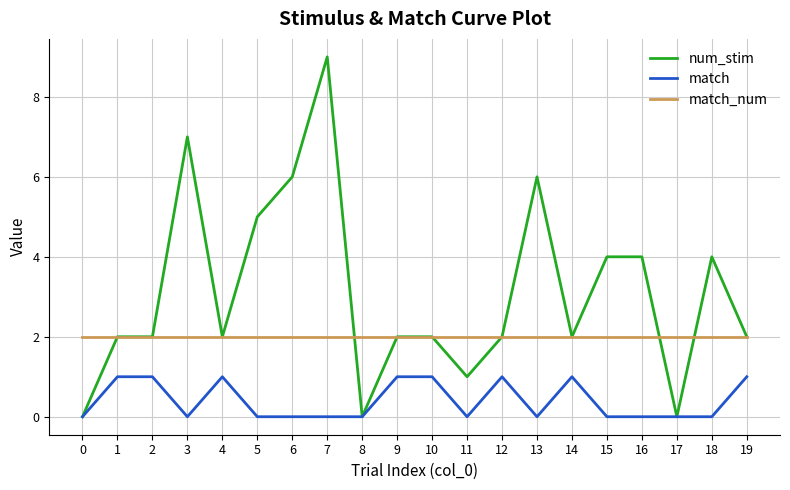

Read the match value at 1.

1